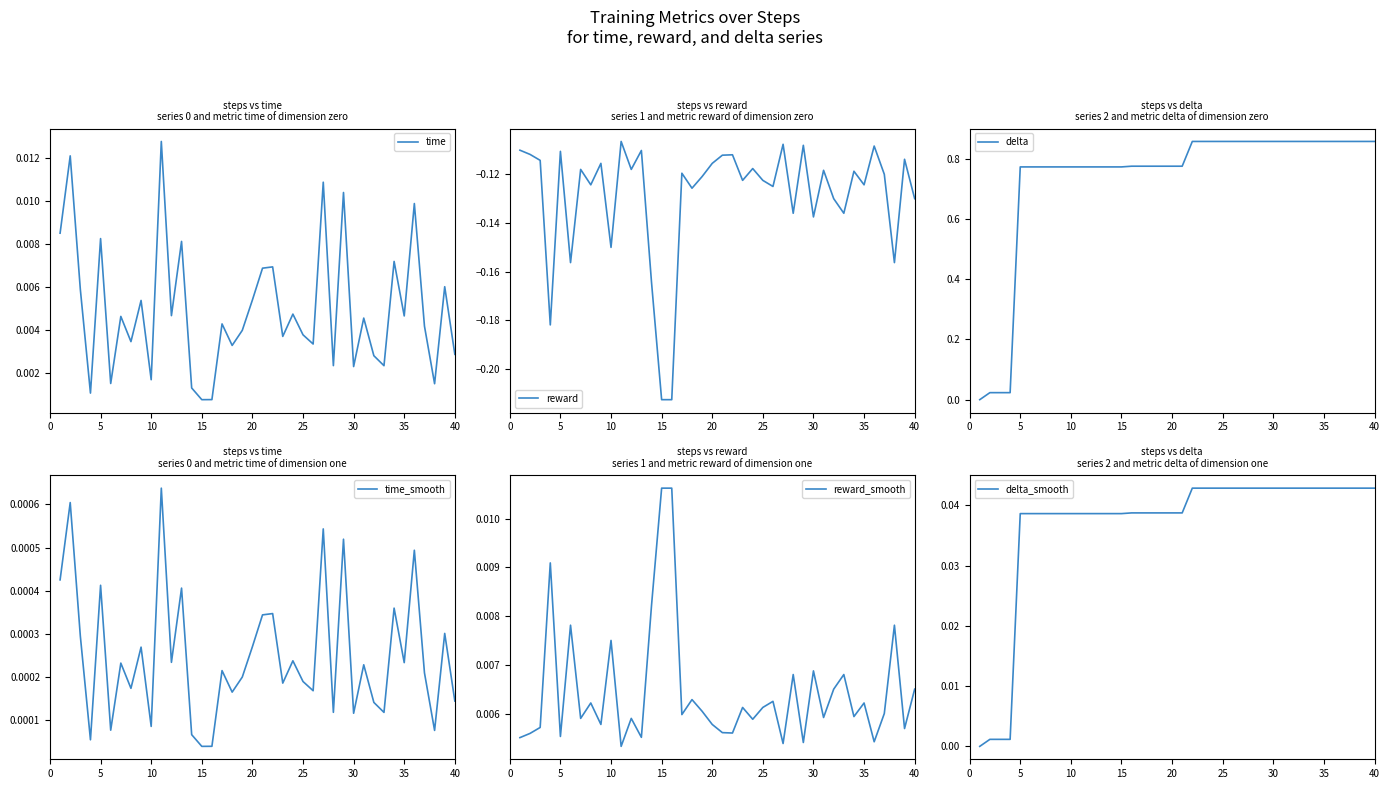

How many lines are shown in the chart?

6